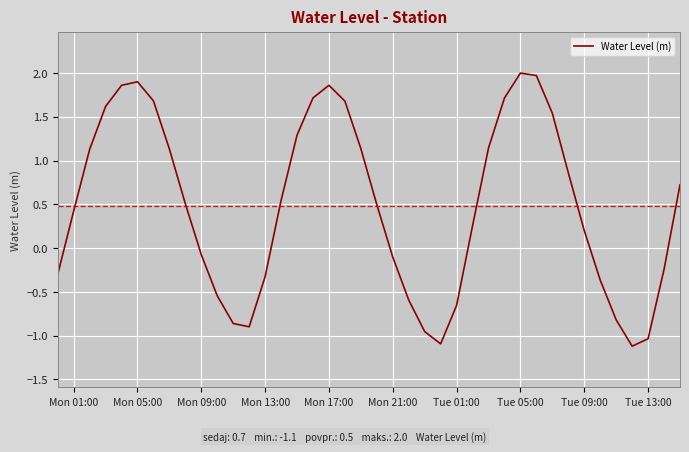

How many values are below zero?

16